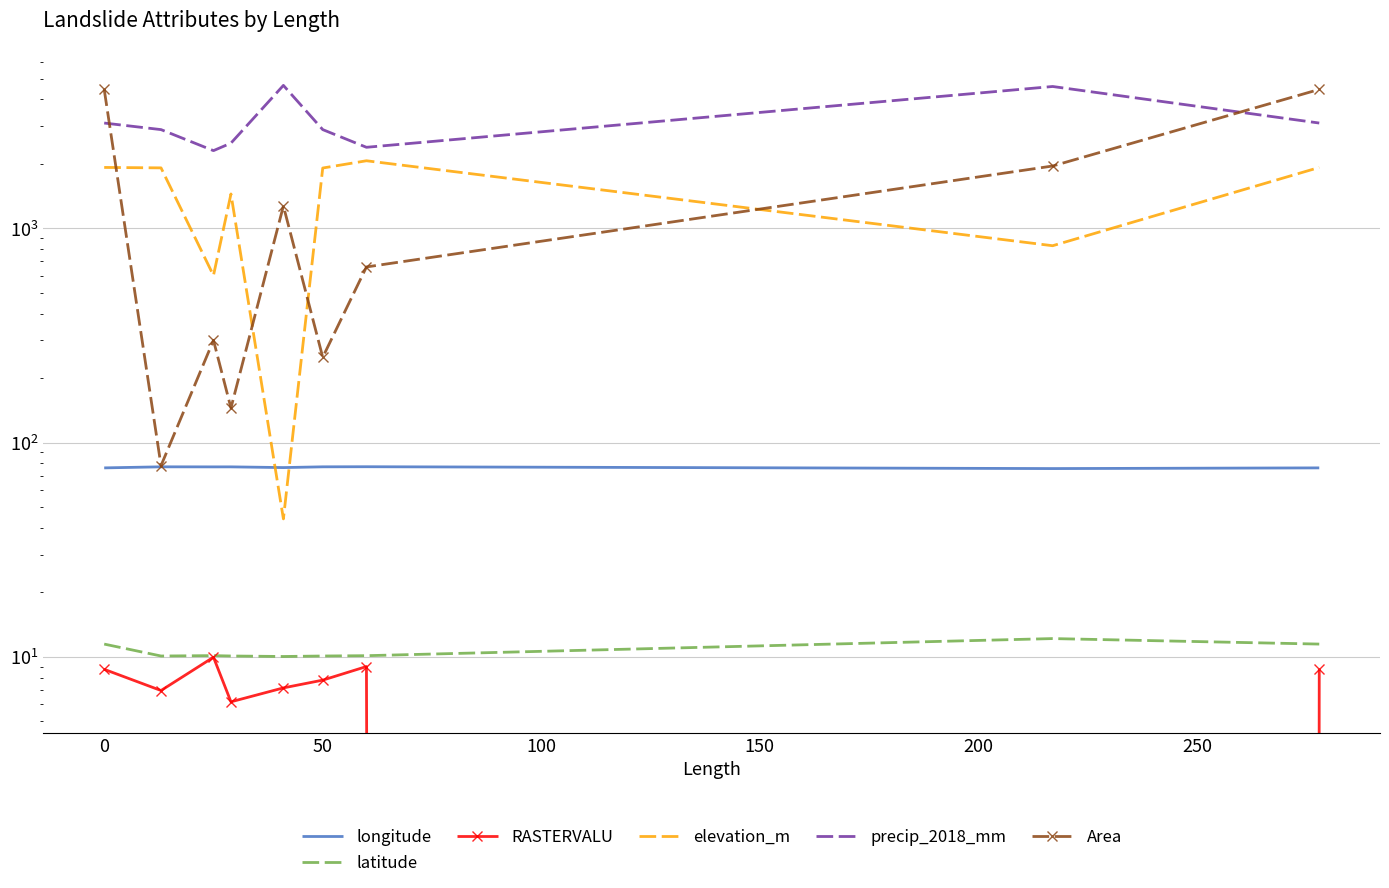

At how many categories does at least one series exceed 4495?

2